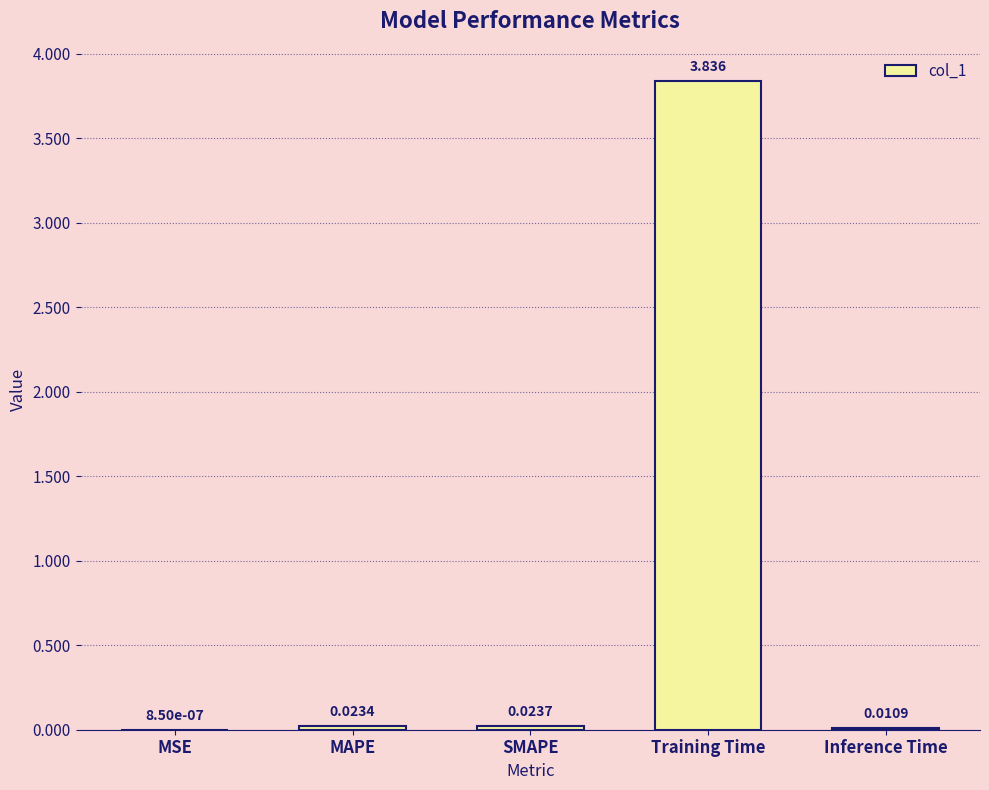

Between SMAPE and Training Time, which is larger?

Training Time